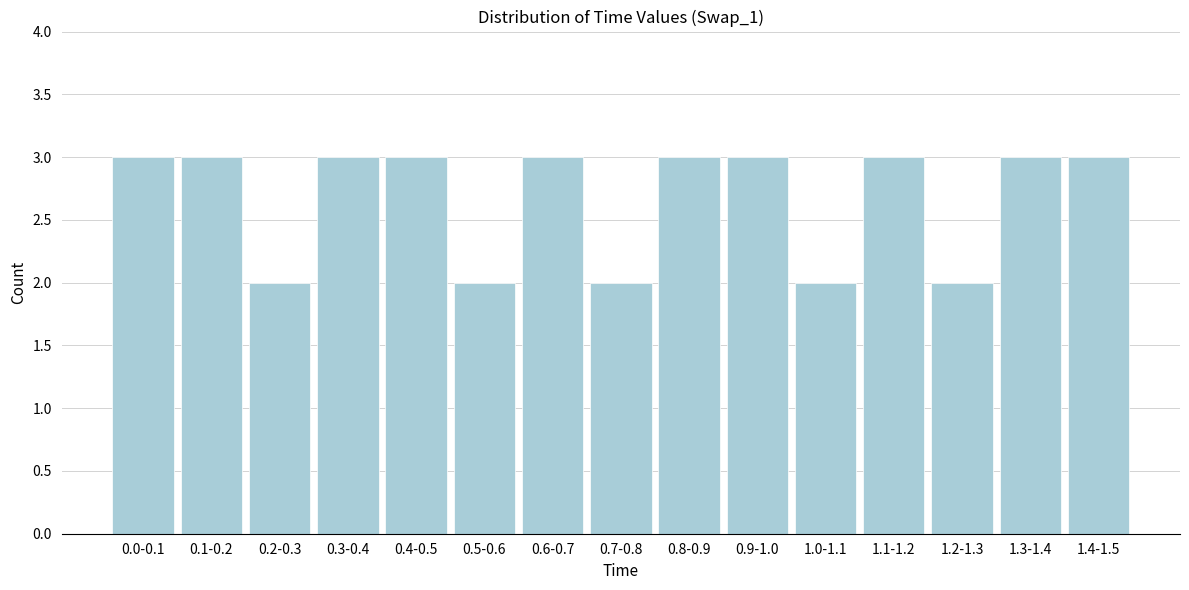

Reading left to right, transcribe all the data shown in this chart.

0.0-0.1=3	0.1-0.2=3	0.2-0.3=2	0.3-0.4=3	0.4-0.5=3	0.5-0.6=2	0.6-0.7=3	0.7-0.8=2	0.8-0.9=3	0.9-1.0=3	1.0-1.1=2	1.1-1.2=3	1.2-1.3=2	1.3-1.4=3	1.4-1.5=3